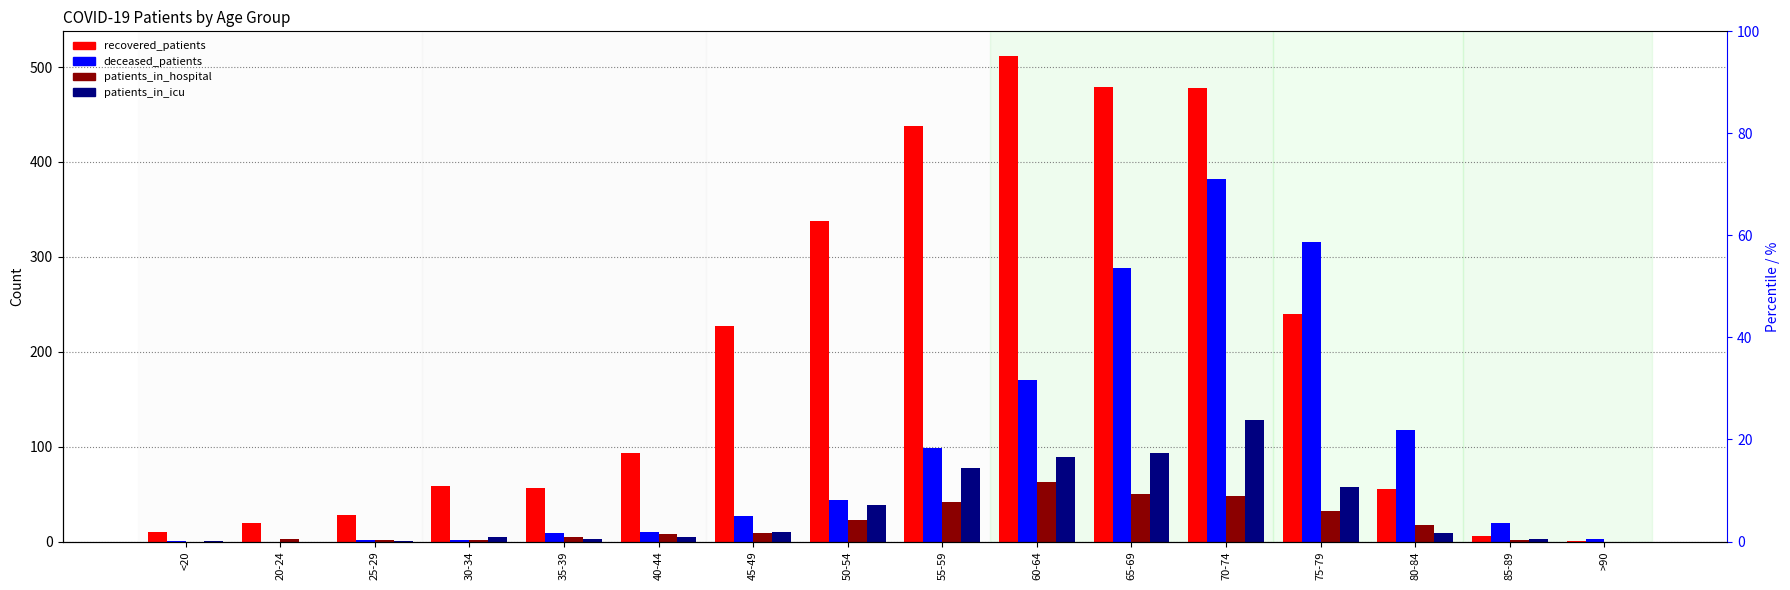

The value of patients_in_icu at 25-29 is 0. True or false?

False